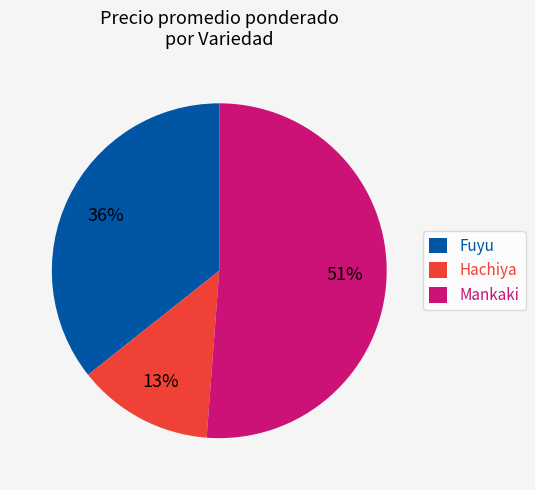

Which category has the smallest portion of the pie?

Hachiya